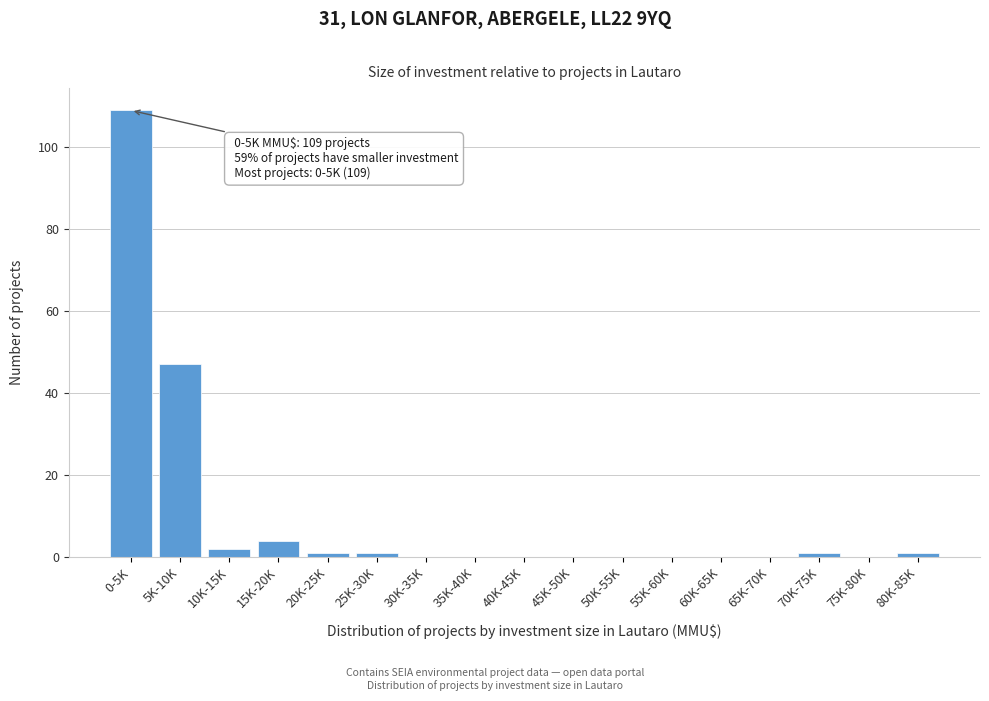

Reading left to right, what are all the values shown in this chart?

0-5K=109	5K-10K=47	10K-15K=2	15K-20K=4	20K-25K=1	25K-30K=1	30K-35K=0	35K-40K=0	40K-45K=0	45K-50K=0	50K-55K=0	55K-60K=0	60K-65K=0	65K-70K=0	70K-75K=1	75K-80K=0	80K-85K=1